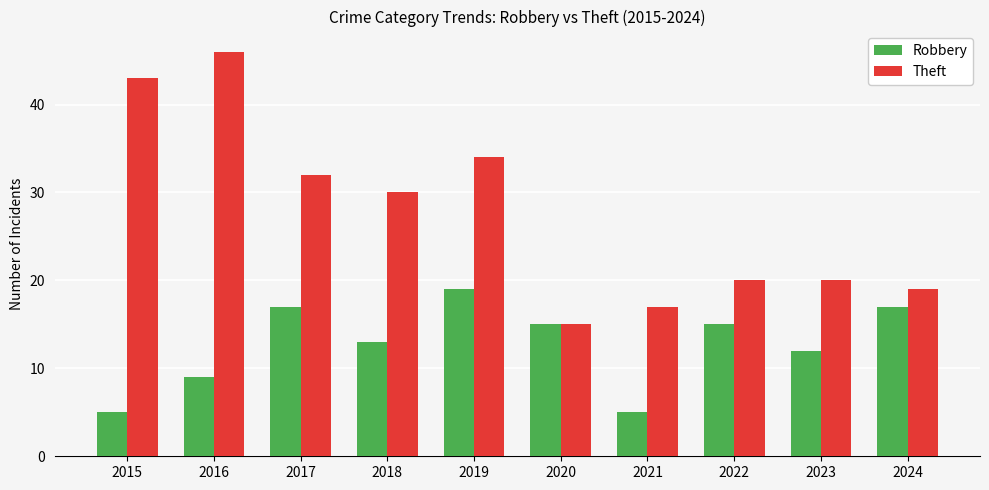

Reading left to right, what are all the values shown in this chart?

Robbery: 2015=5	2016=9	2017=17	2018=13	2019=19	2020=15	2021=5	2022=15	2023=12	2024=17
Theft: 2015=43	2016=46	2017=32	2018=30	2019=34	2020=15	2021=17	2022=20	2023=20	2024=19